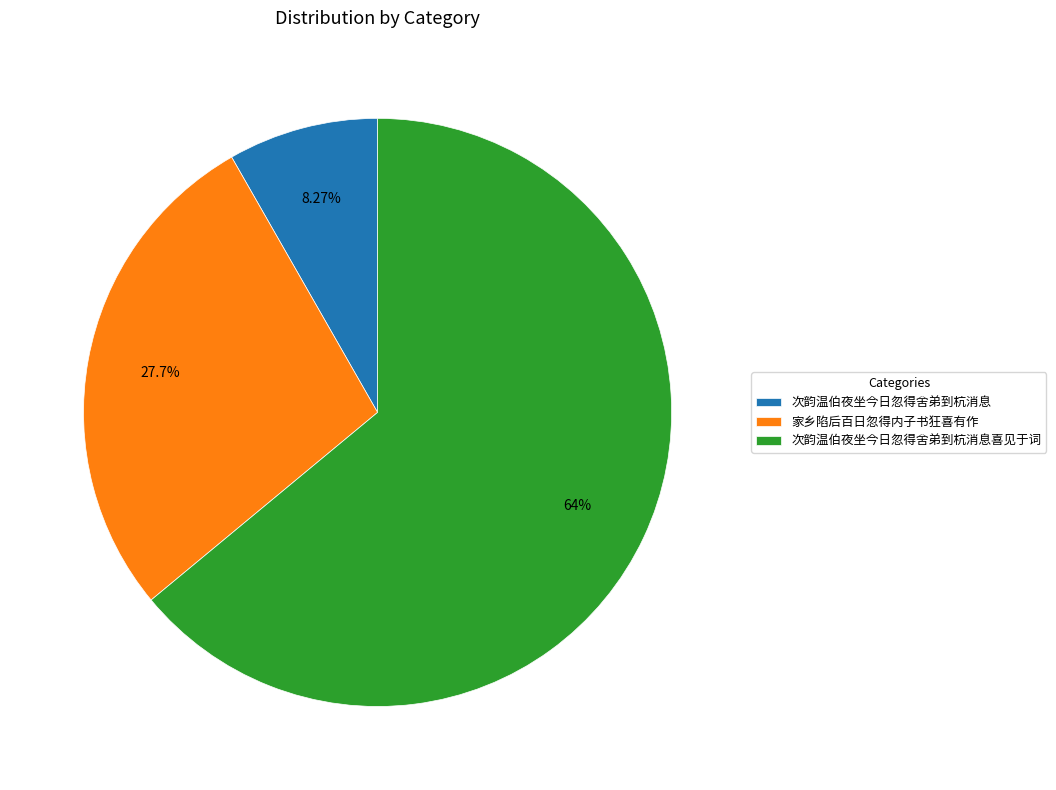

Which category has the biggest portion of the pie?

次韵温伯夜坐今日忽得舍弟到杭消息喜见于词